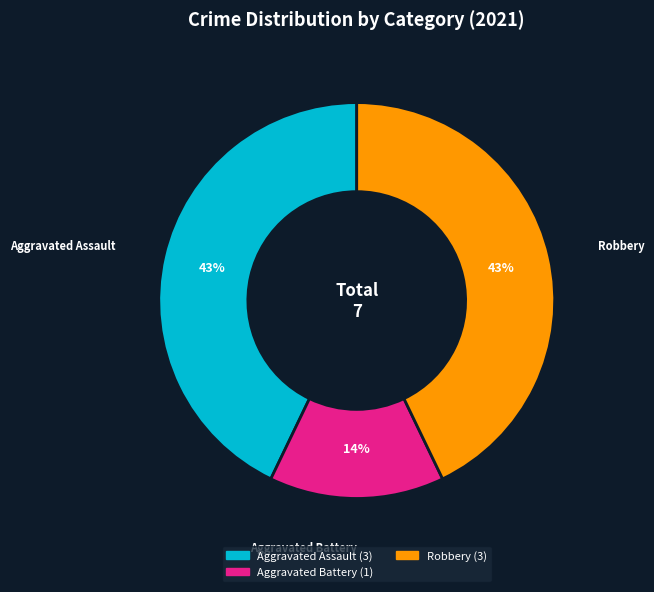

Is there any slice that represents more than half of the pie?

No